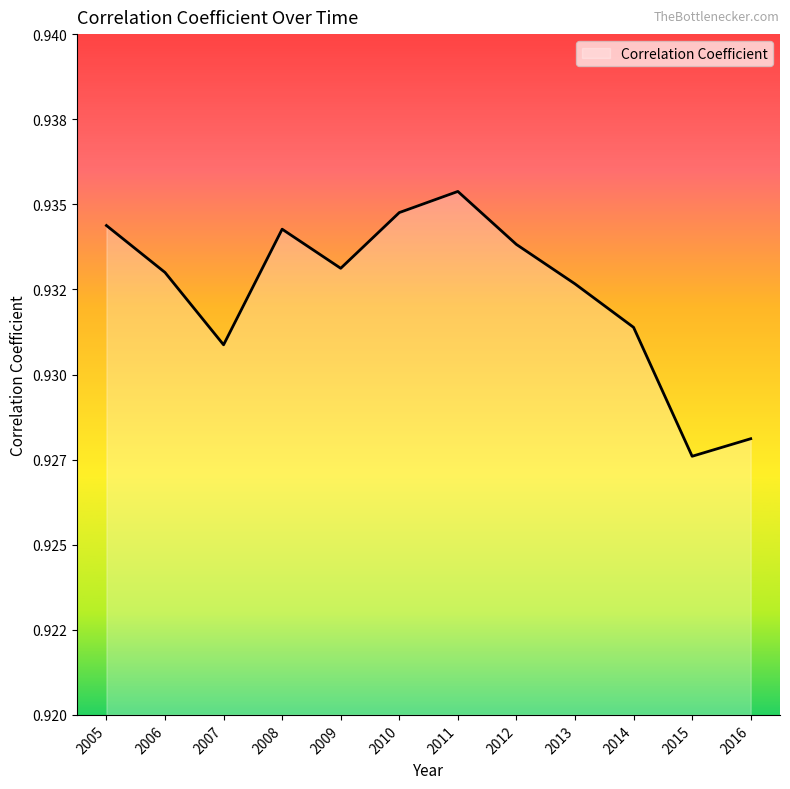

Reading right to left, list all the values displayed in this chart.

2016=0.9	2015=0.9	2014=0.9	2013=0.9	2012=0.9	2011=0.9	2010=0.9	2009=0.9	2008=0.9	2007=0.9	2006=0.9	2005=0.9